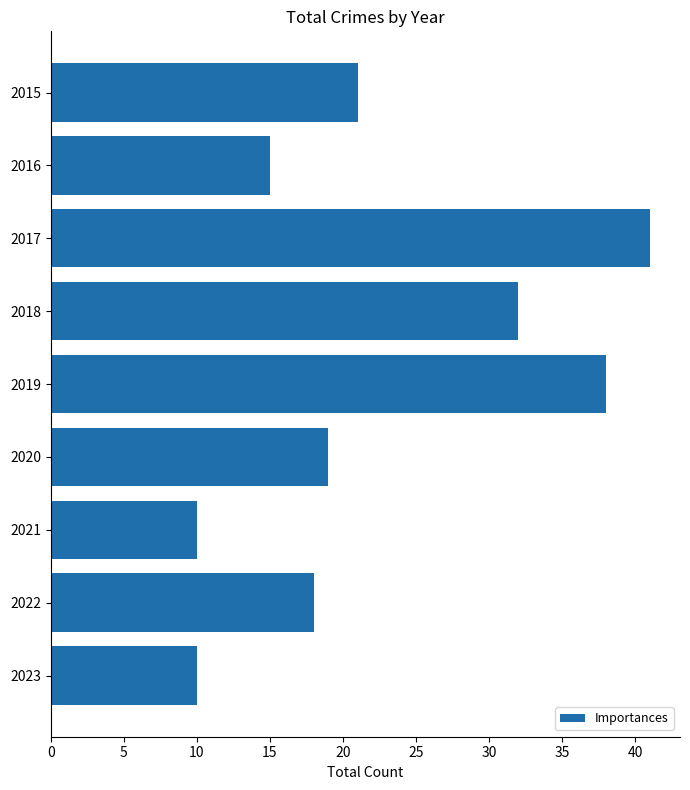

Where is the data nearest to the value 25?

2015